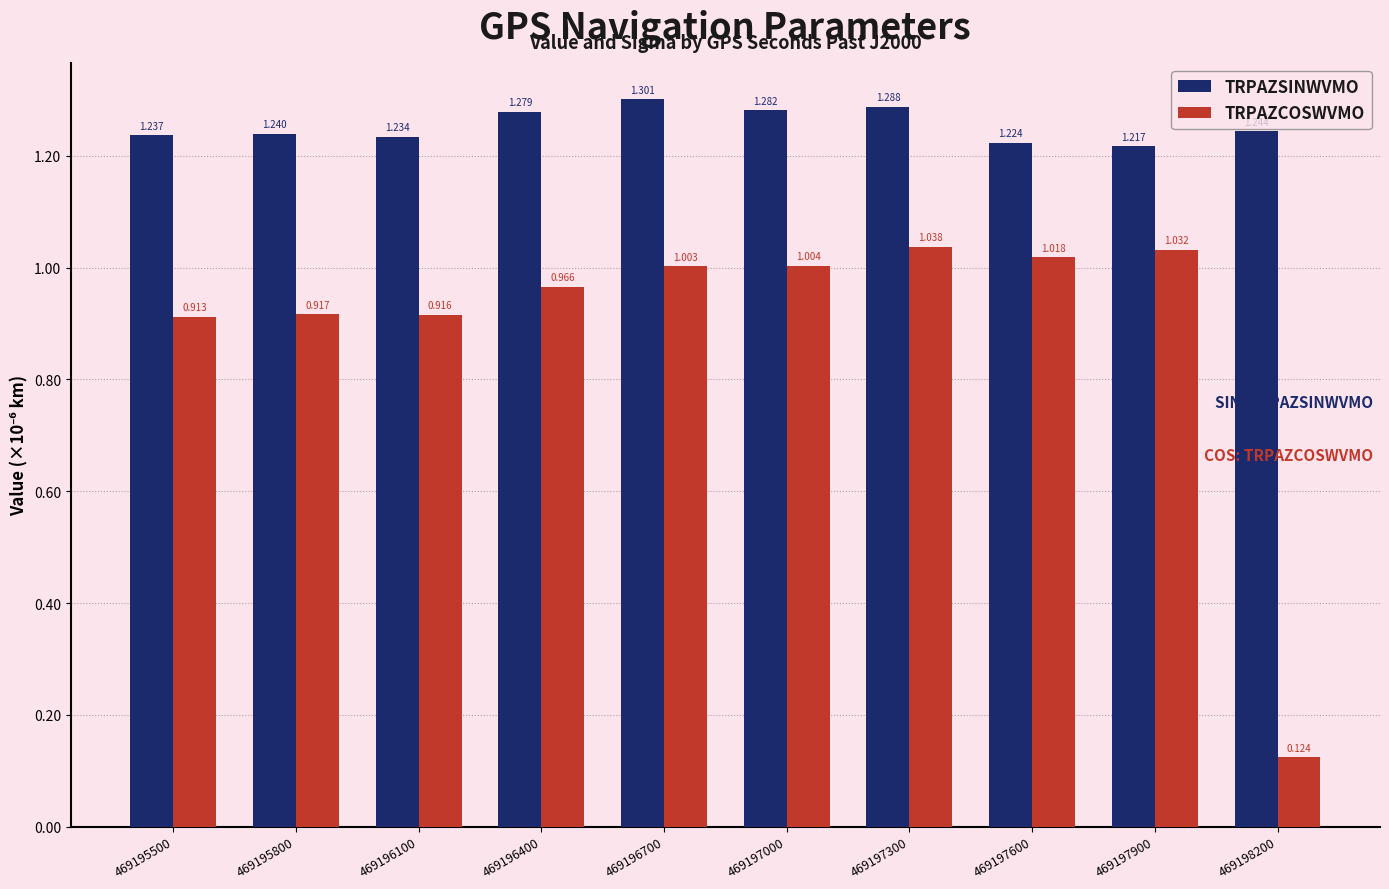

How many bars are there in each group?

2